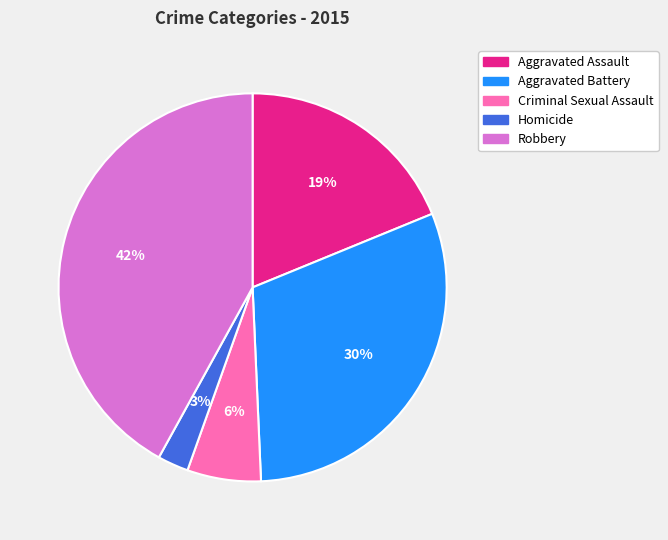

Combined, do Robbery and Aggravated Assault account for over 50%?

Yes